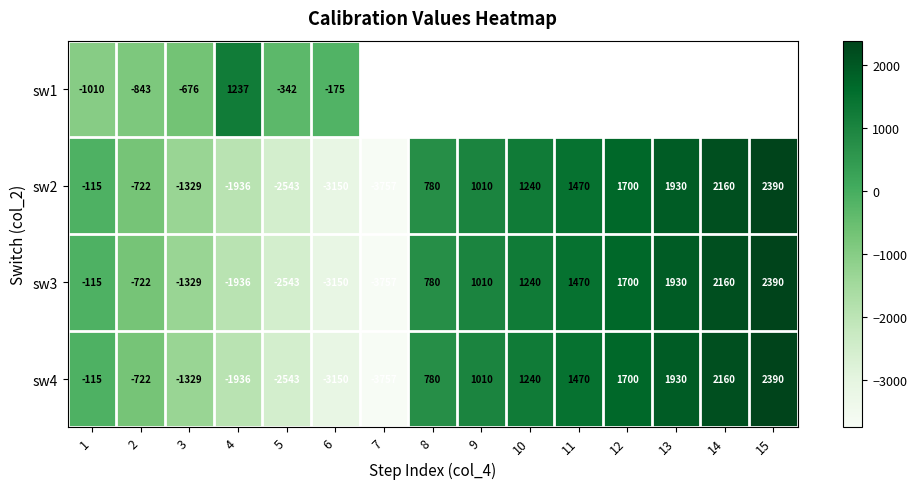

What is the average value of the sw3 series?

-58